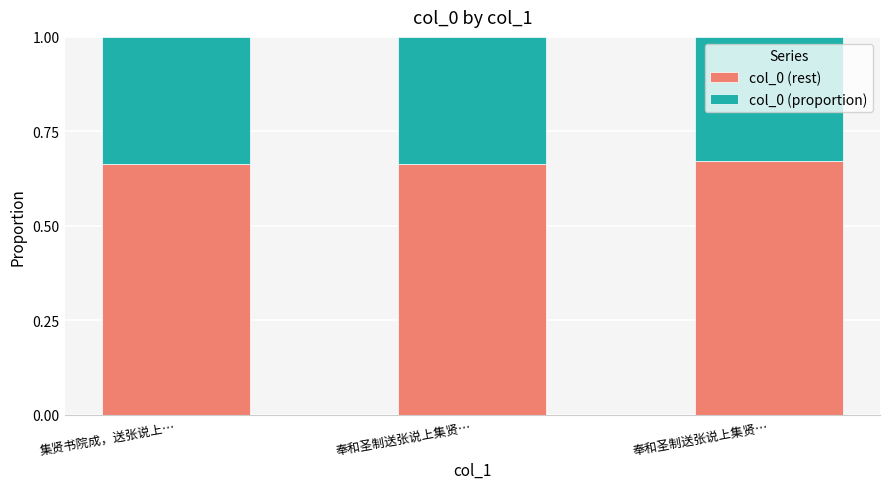

What are all the series names shown in the legend?

col_0 (rest), col_0 (proportion)